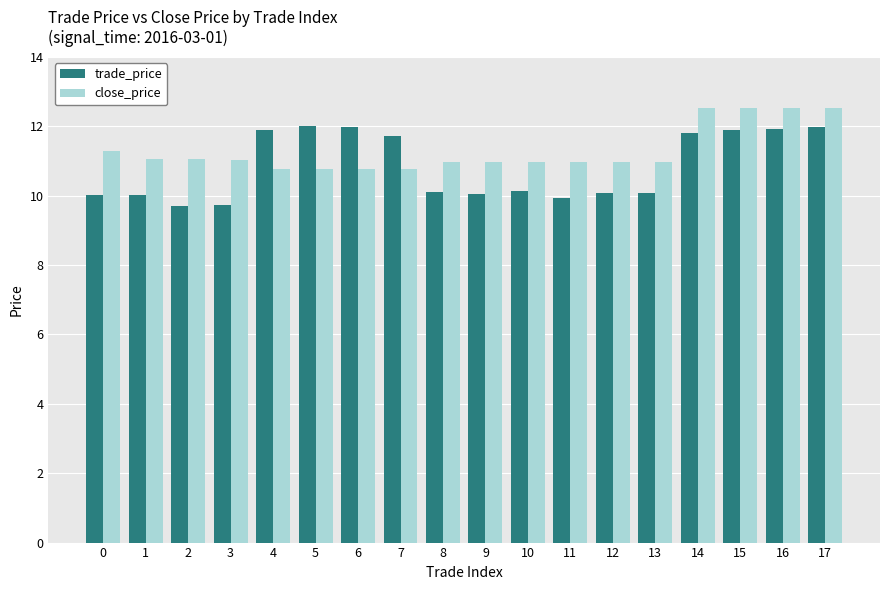

List the series in order of their peak value, highest first.

close_price, trade_price